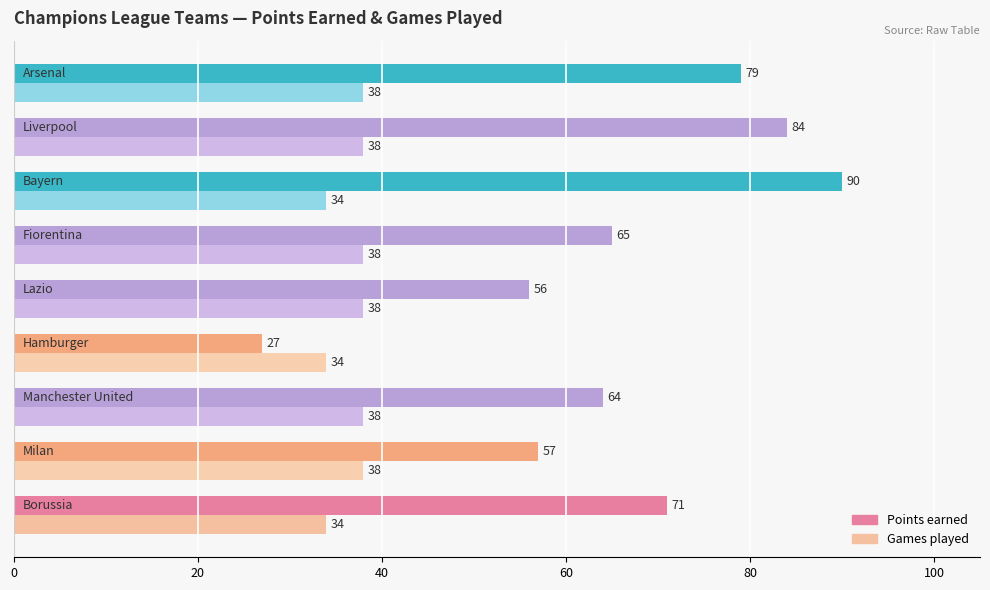

Which series has the largest range (max minus min)?

Points earned